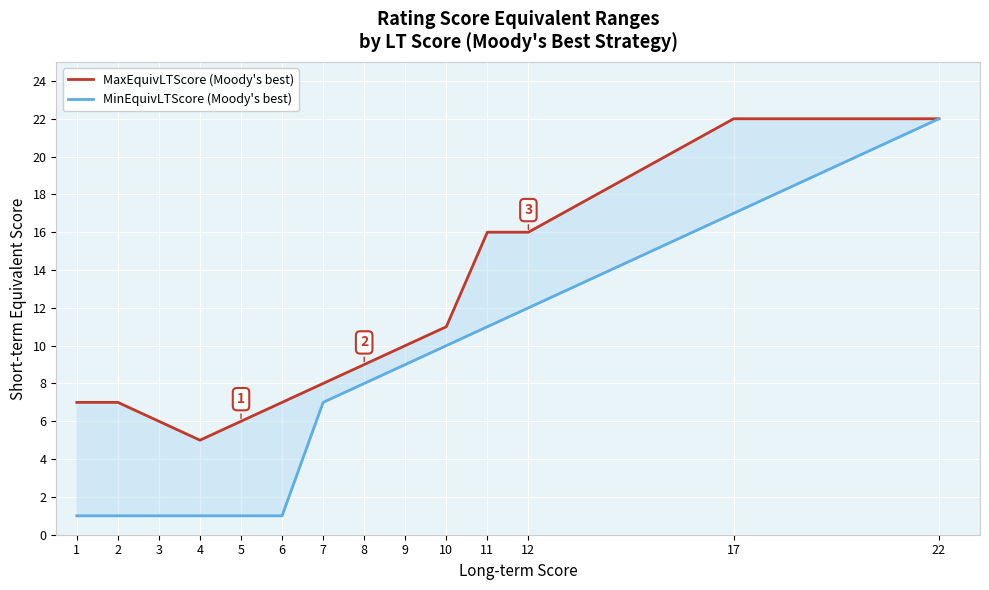

True or false: MinEquivLTScore (Moody's best) and MaxEquivLTScore (Moody's best) cross at least once.

False